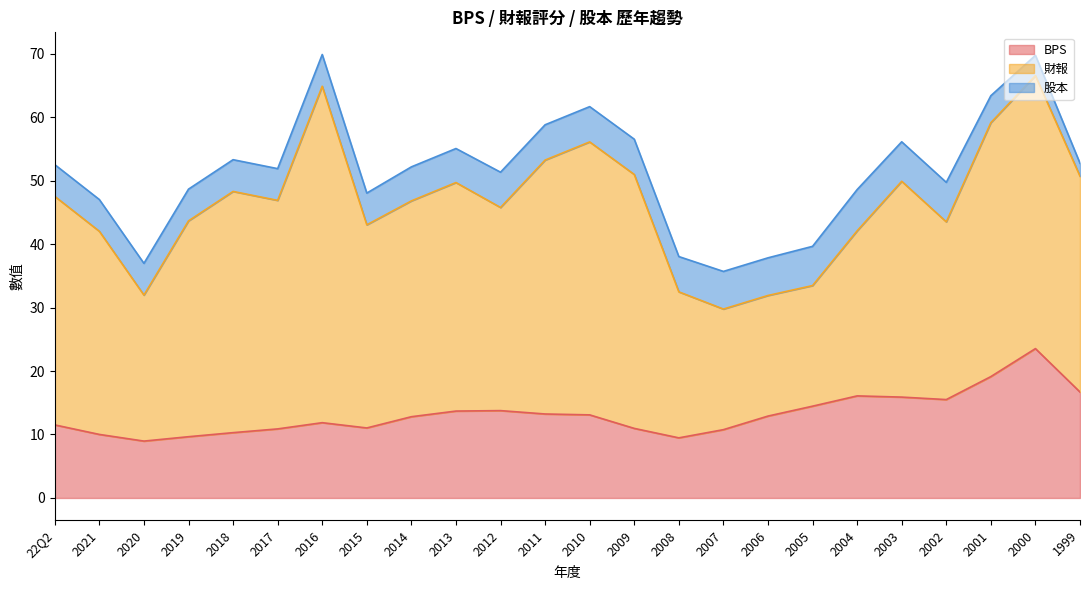

What is the difference between the maximum and minimum values in the 股本 series?

4.5